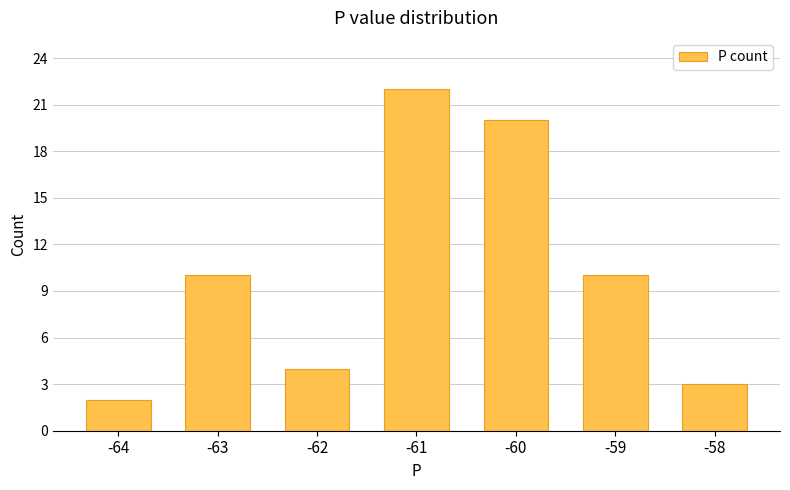

What is the minimum value shown in the chart?

2